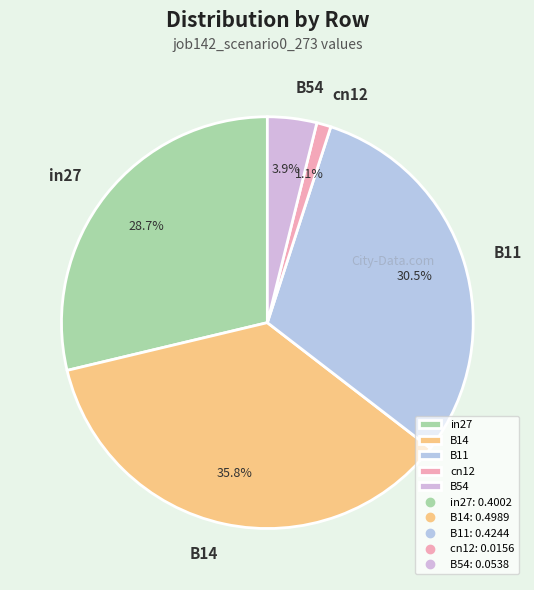

How much of the chart is everything except B14?

64.2%